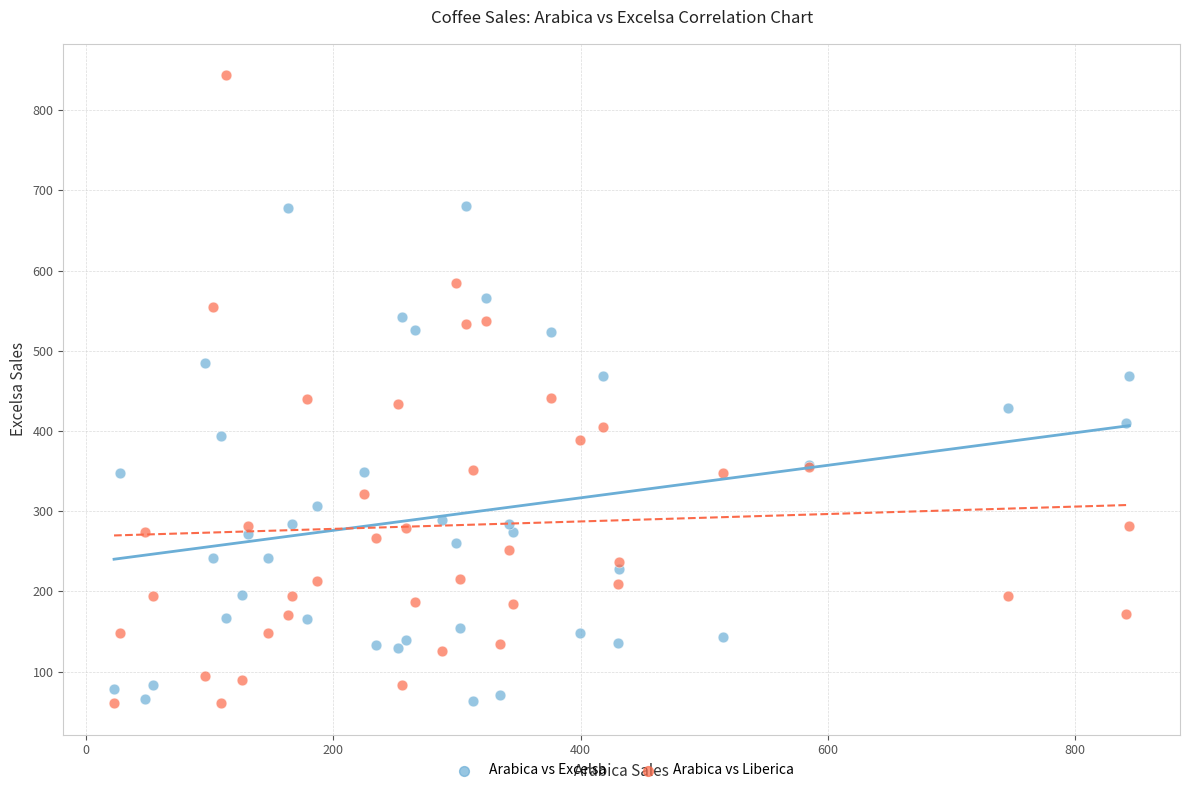

Which series reaches the maximum Y coordinate?

Arabica vs Liberica